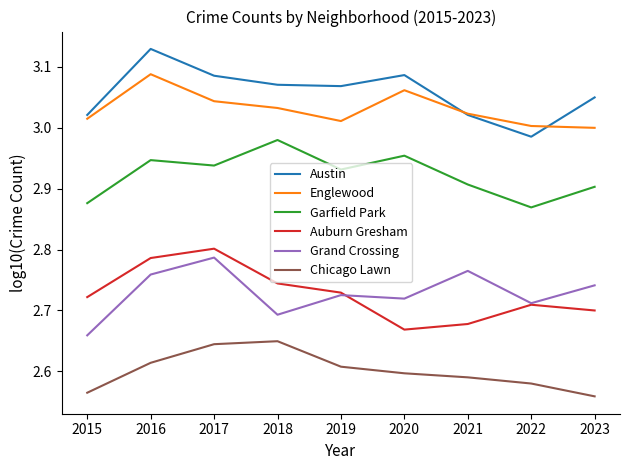

What is the difference between the highest and lowest values at 2018?

0.4